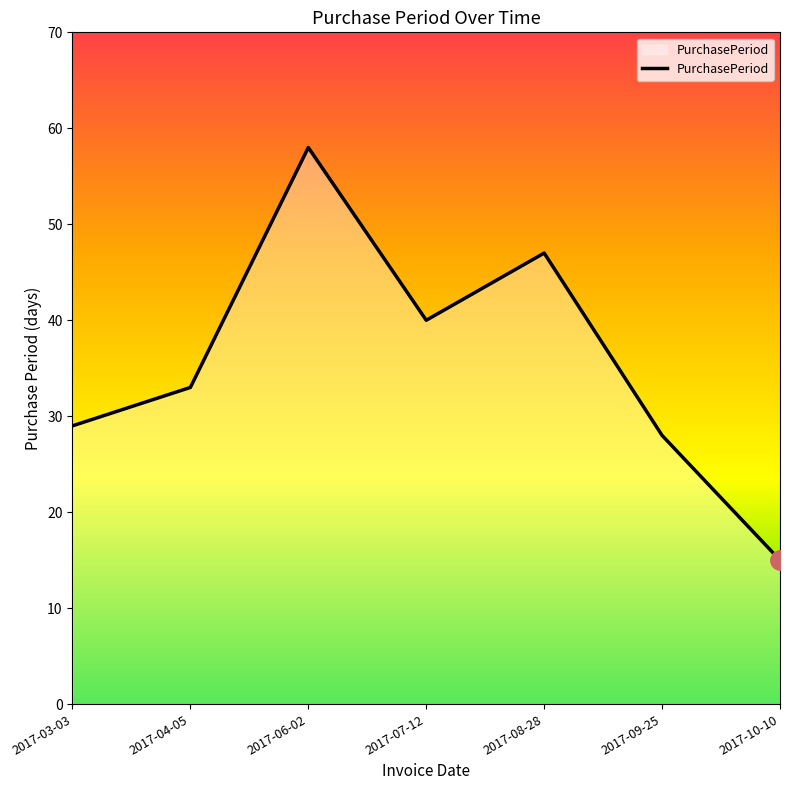

Reading left to right, extract all data points from this chart.

29	33	58	40	47	28	15